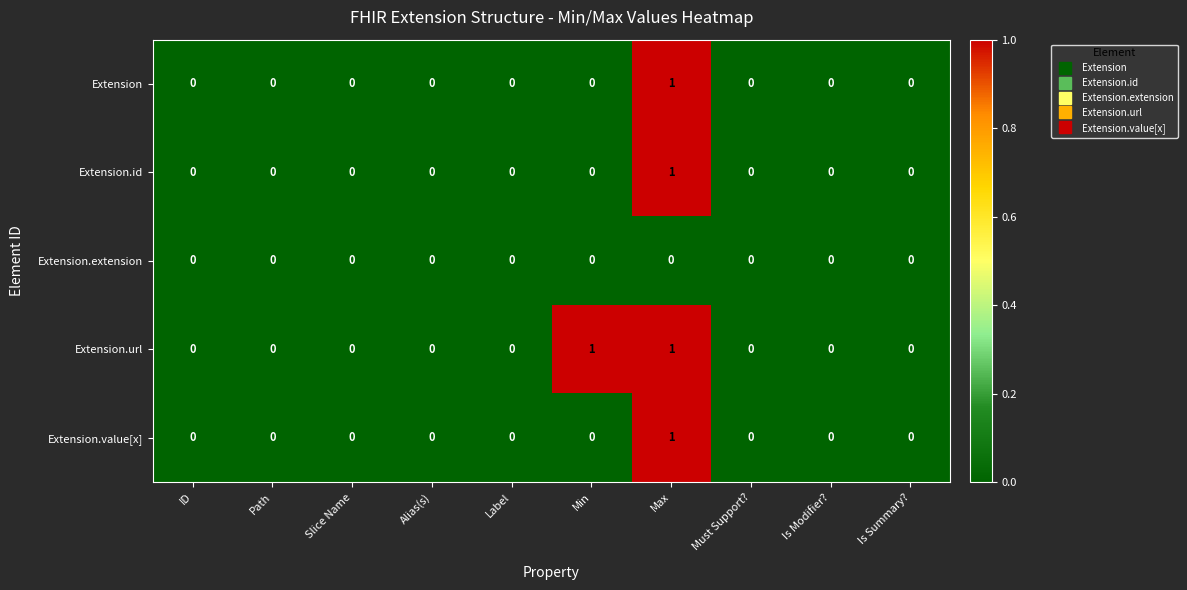

Which category has the highest value in the Extension.value[x] series?

Max